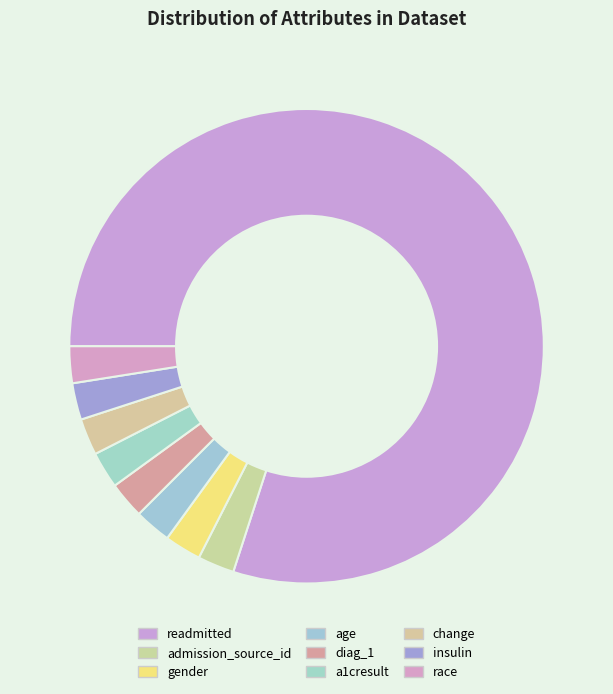

Is there a majority slice in this chart?

Yes